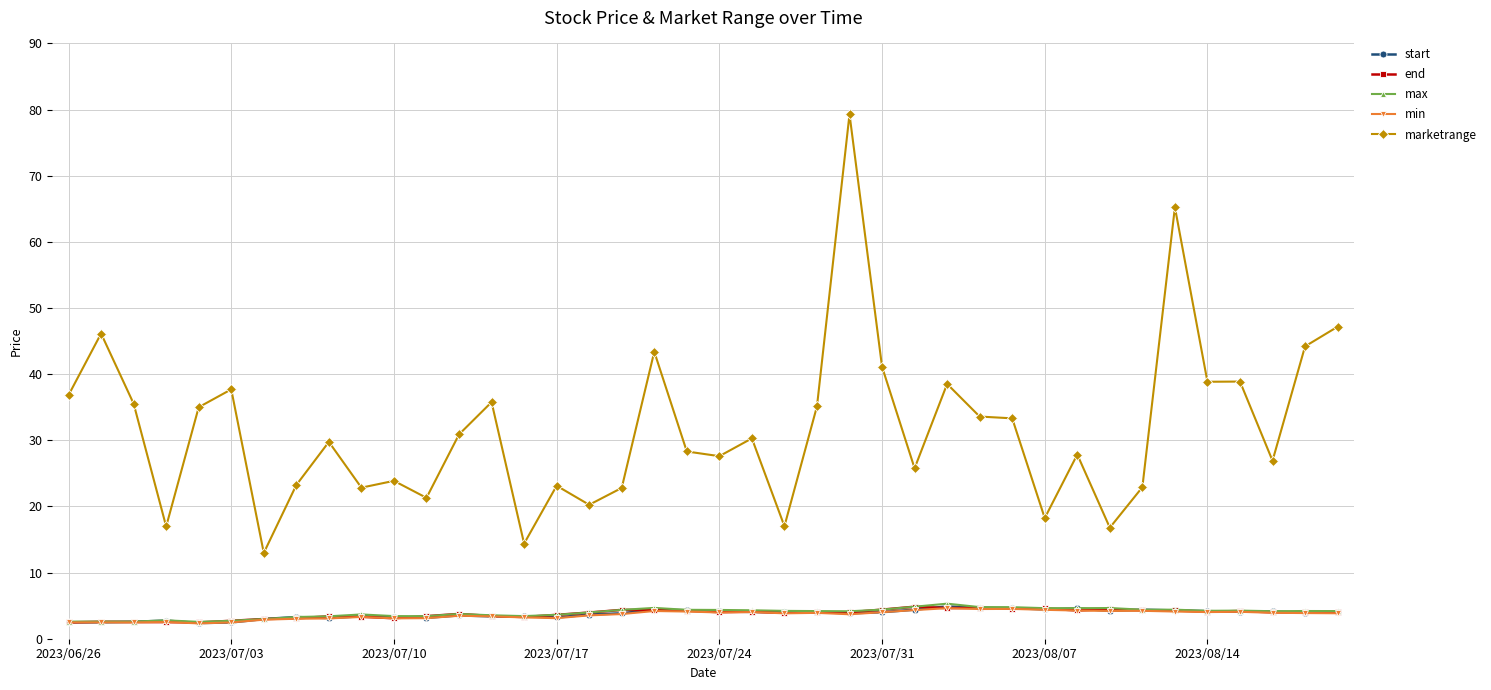

What is the smallest value displayed?

2.3